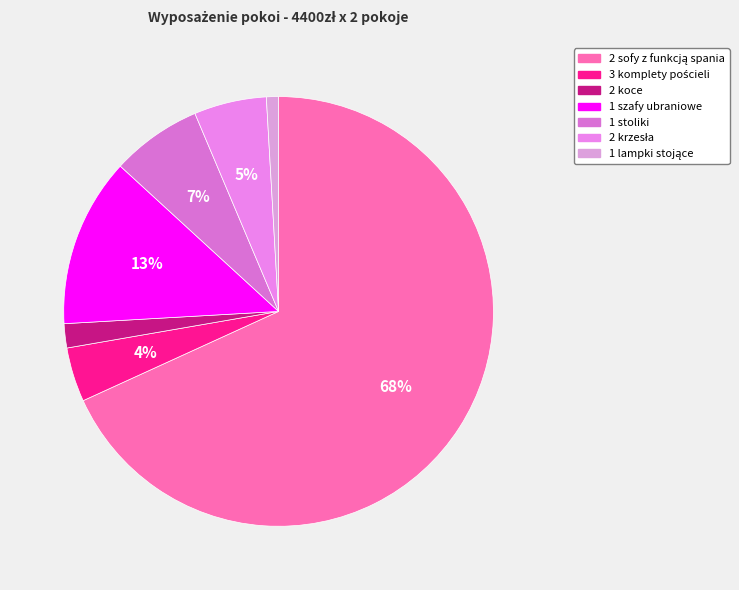

Approximately how many times larger is the value at 2 koce compared to 1 stoliki?

0.3